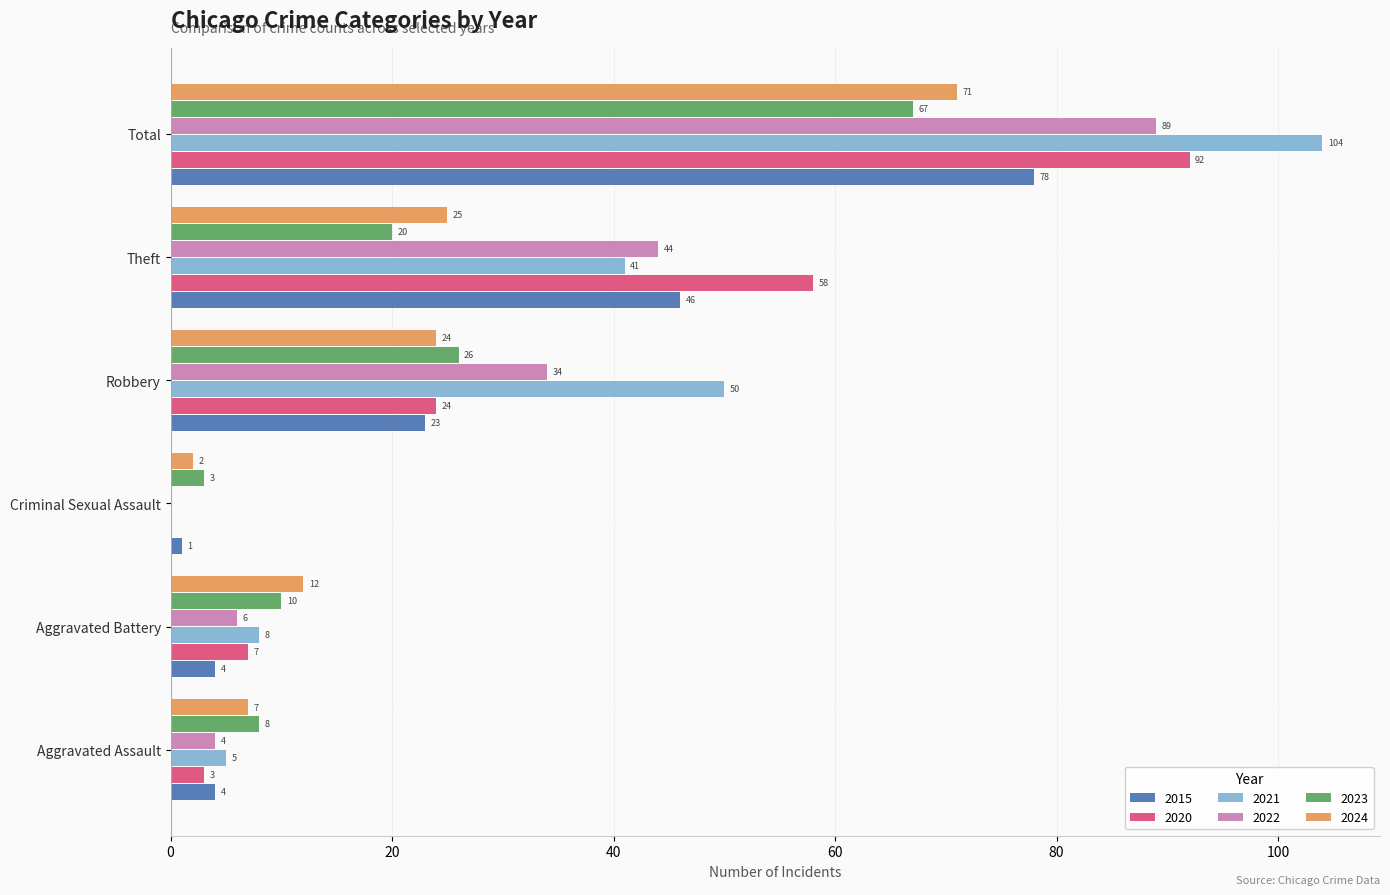

Between Robbery and Total, which series saw the biggest shift?

2020